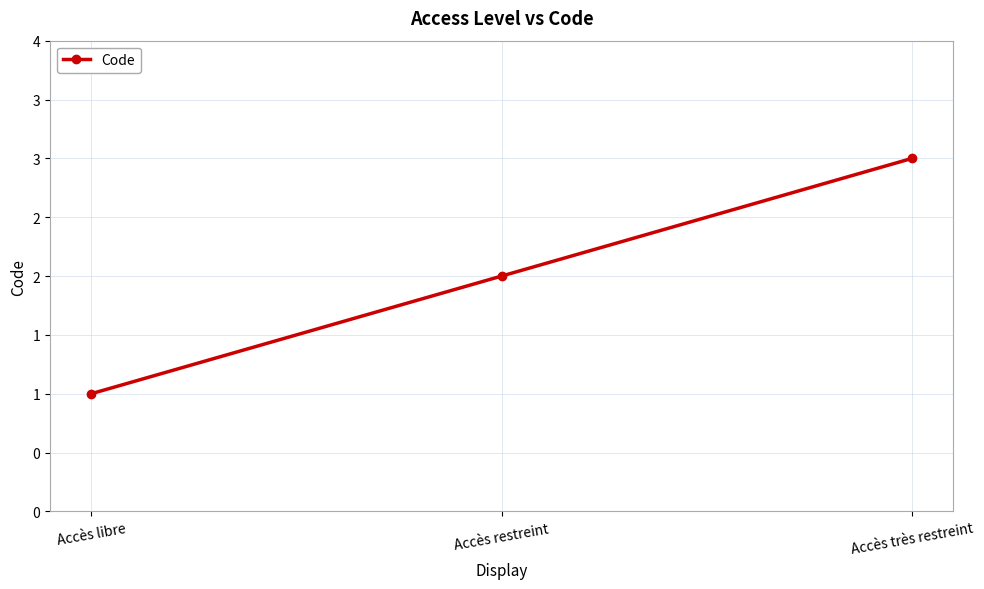

At which category does the chart reach its peak across all series?

Accès très restreint